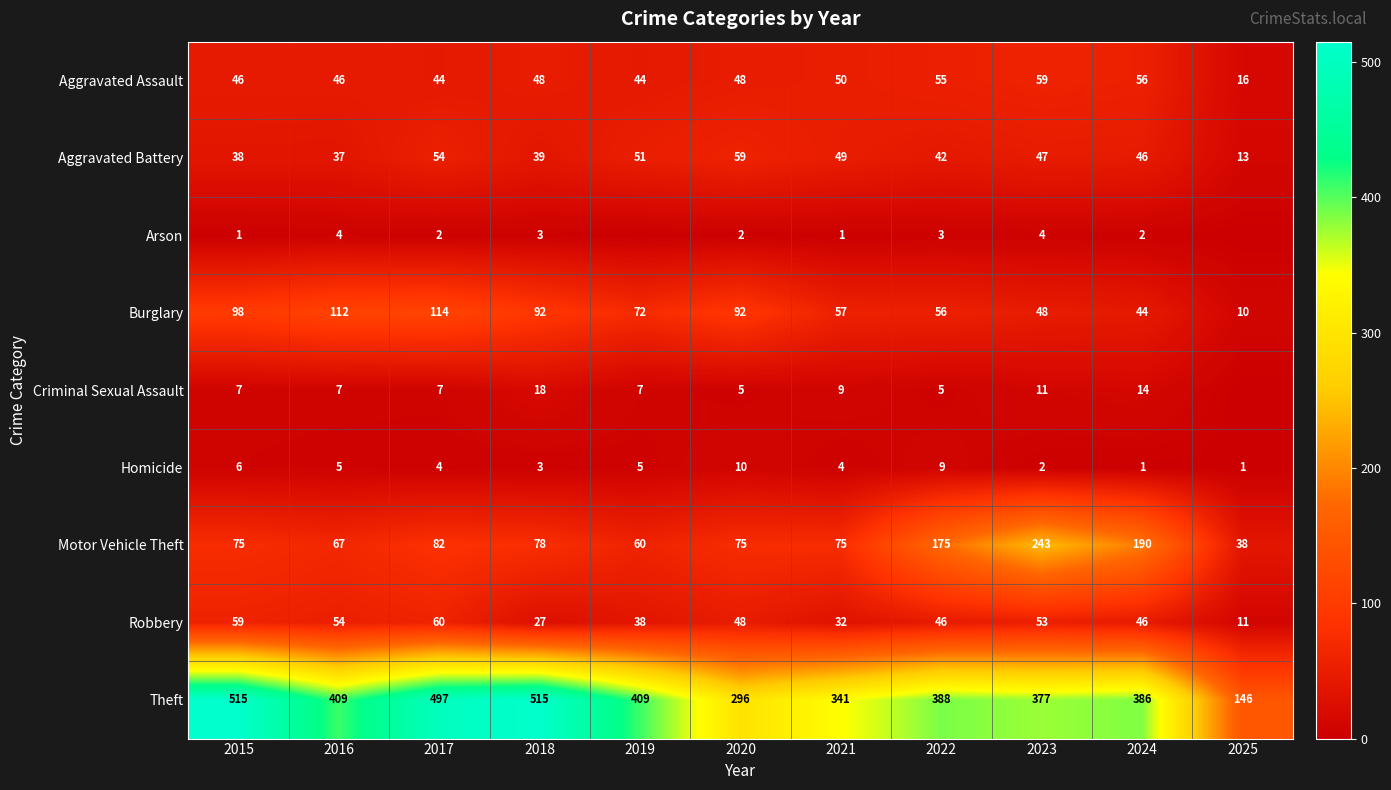

What is the minimum value for Burglary?

10